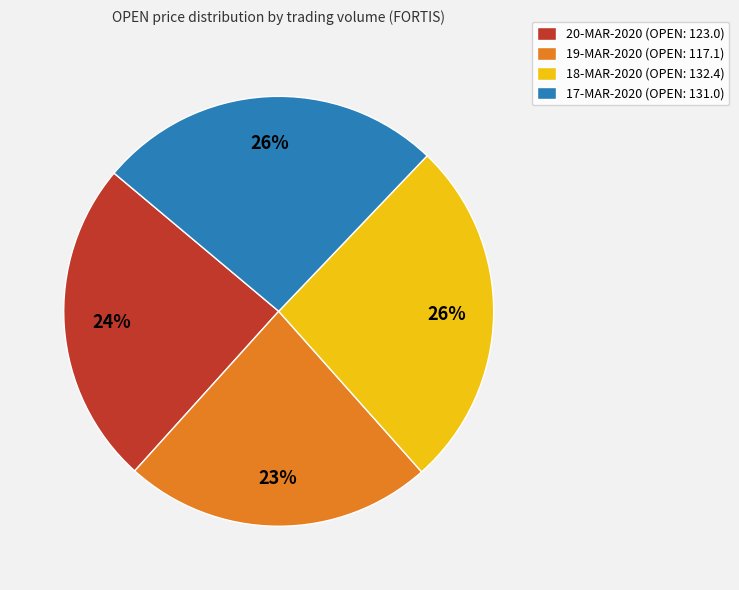

What percentage is the 17-MAR-2020 (OPEN: 131.0) slice, to the nearest percent?

26%